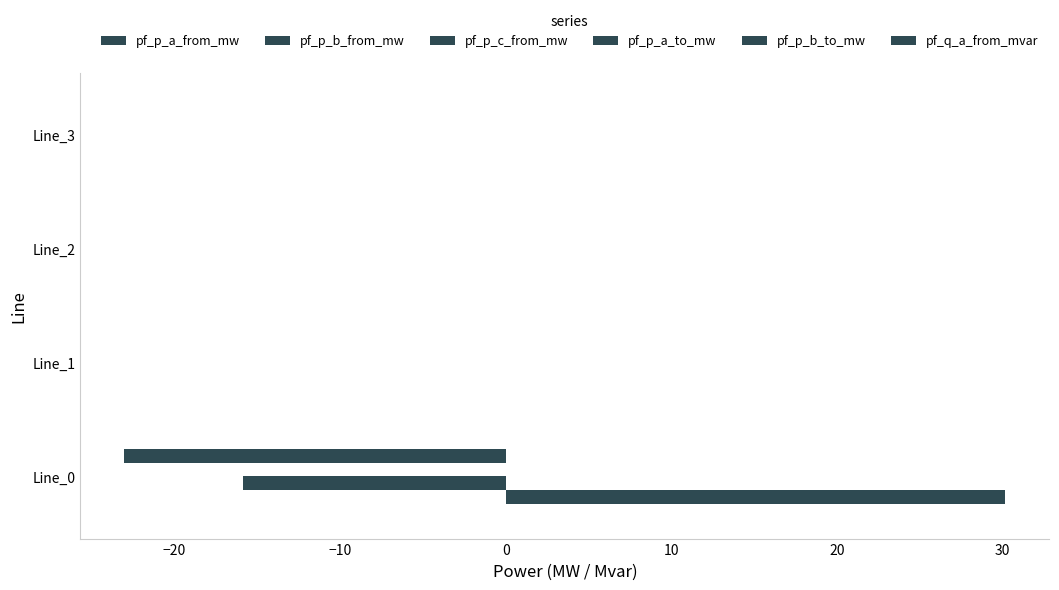

How many distinct data groups are displayed?

6